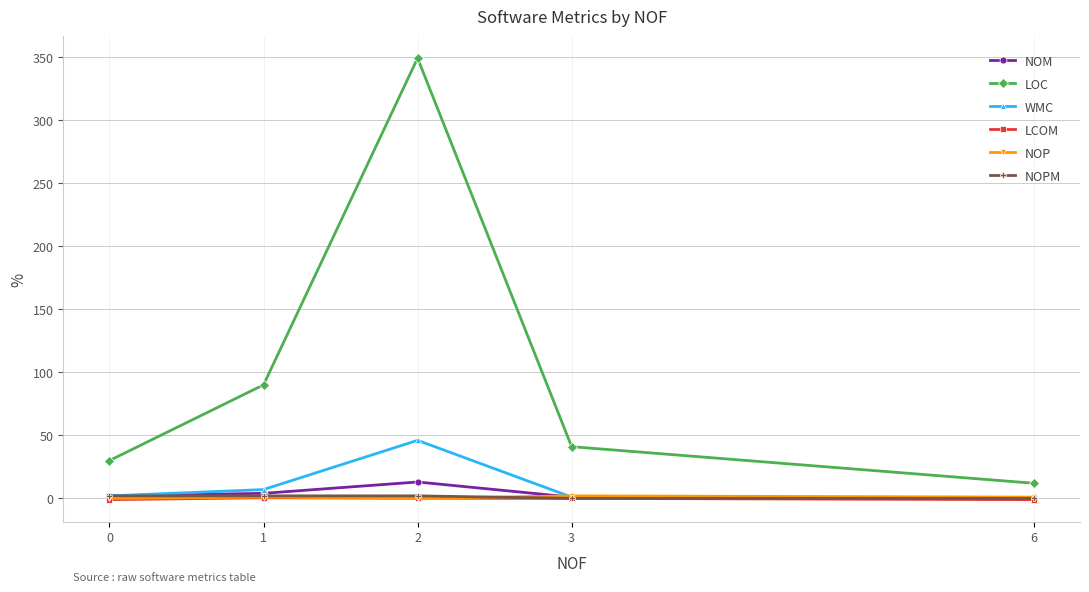

How many NOPM values are between 0 and 2?

5